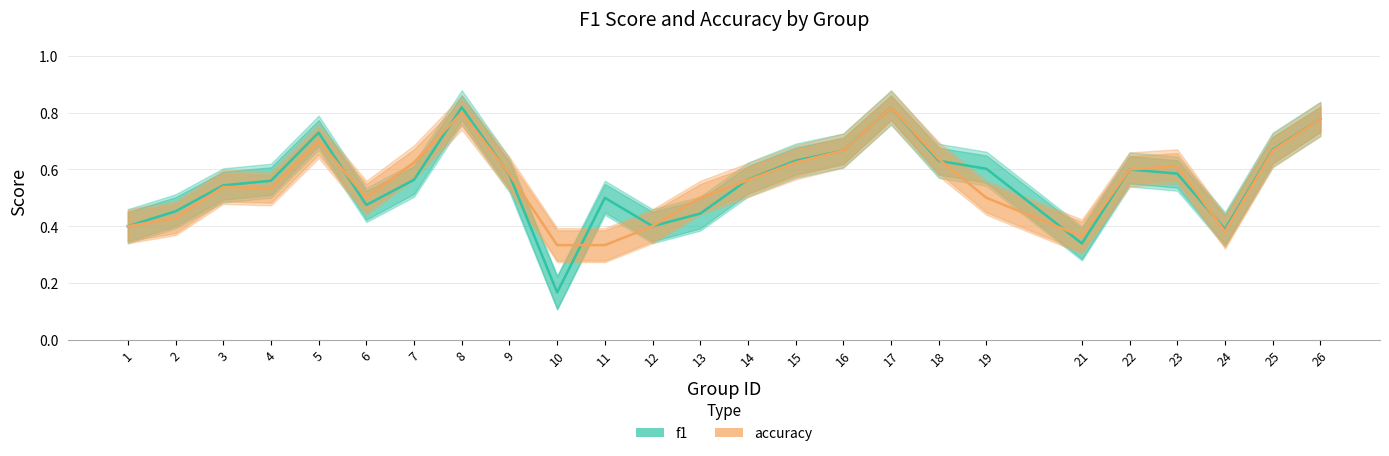

At 13, list the series in order from largest to smallest.

accuracy, f1